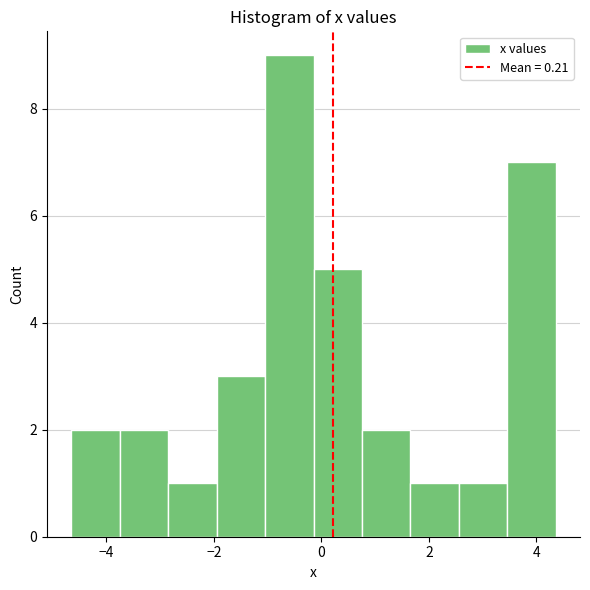

Which range on the x-axis has the tallest bar?

-1.0 to -0.2